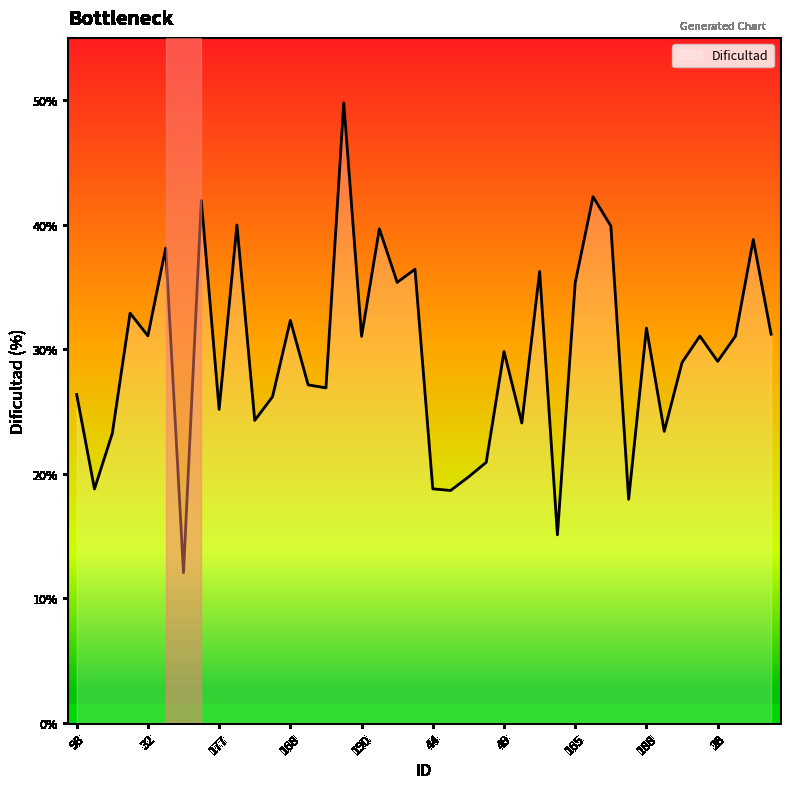

What is the minimum value shown in the chart?

12.1